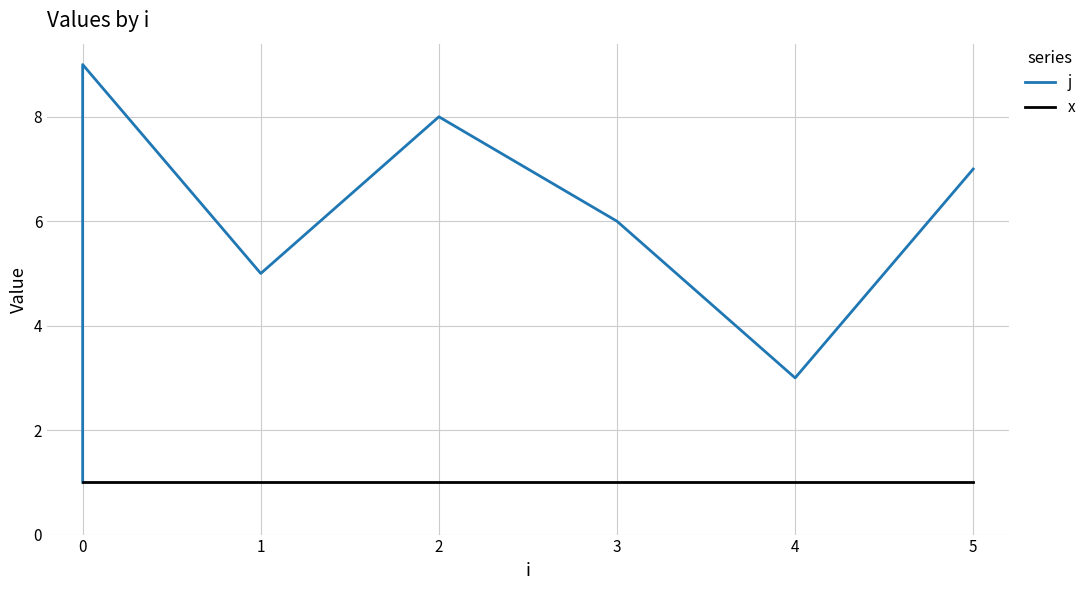

How many lines are shown in the chart?

2